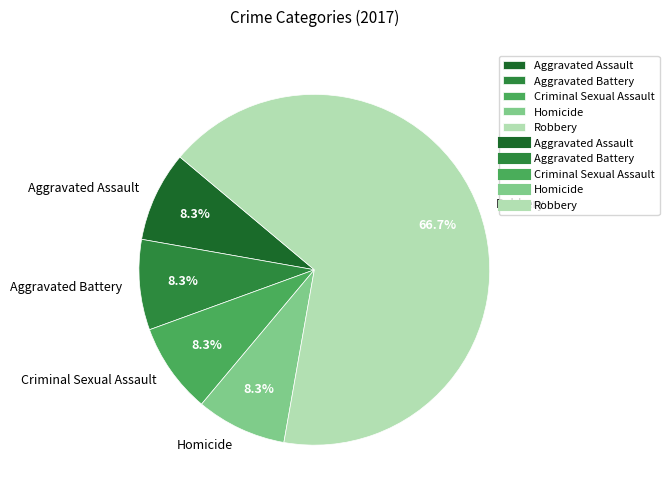

The Robbery slice represents 73% of the pie. True or false?

False